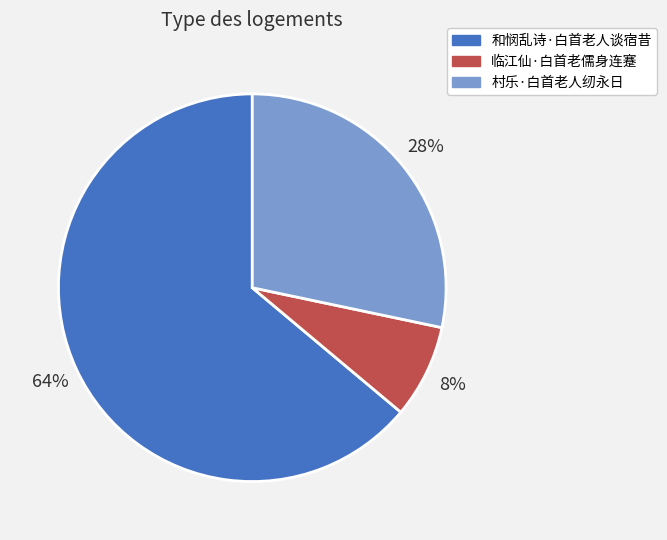

To the nearest percent, what portion does 和悯乱诗·白首老人谈宿昔 represent?

64%